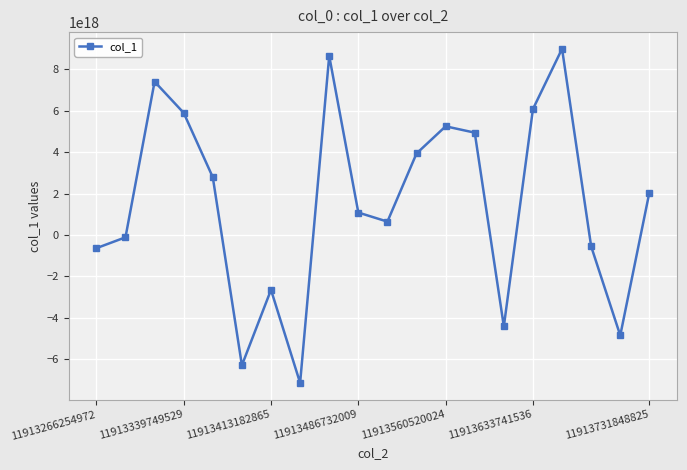

How many interior local peaks (higher than both neighbors) does the data have?

5